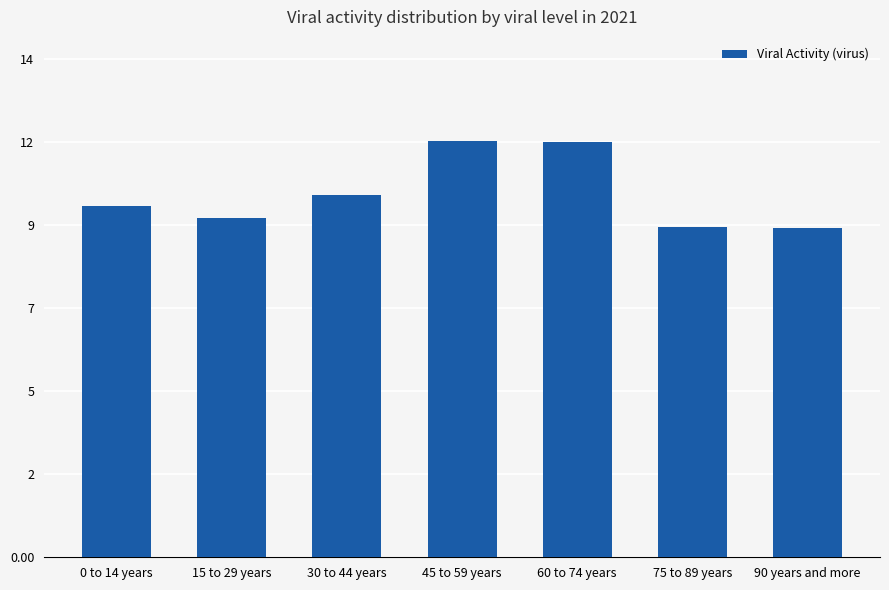

What is the label of the 2nd bar from the right?

75 to 89 years